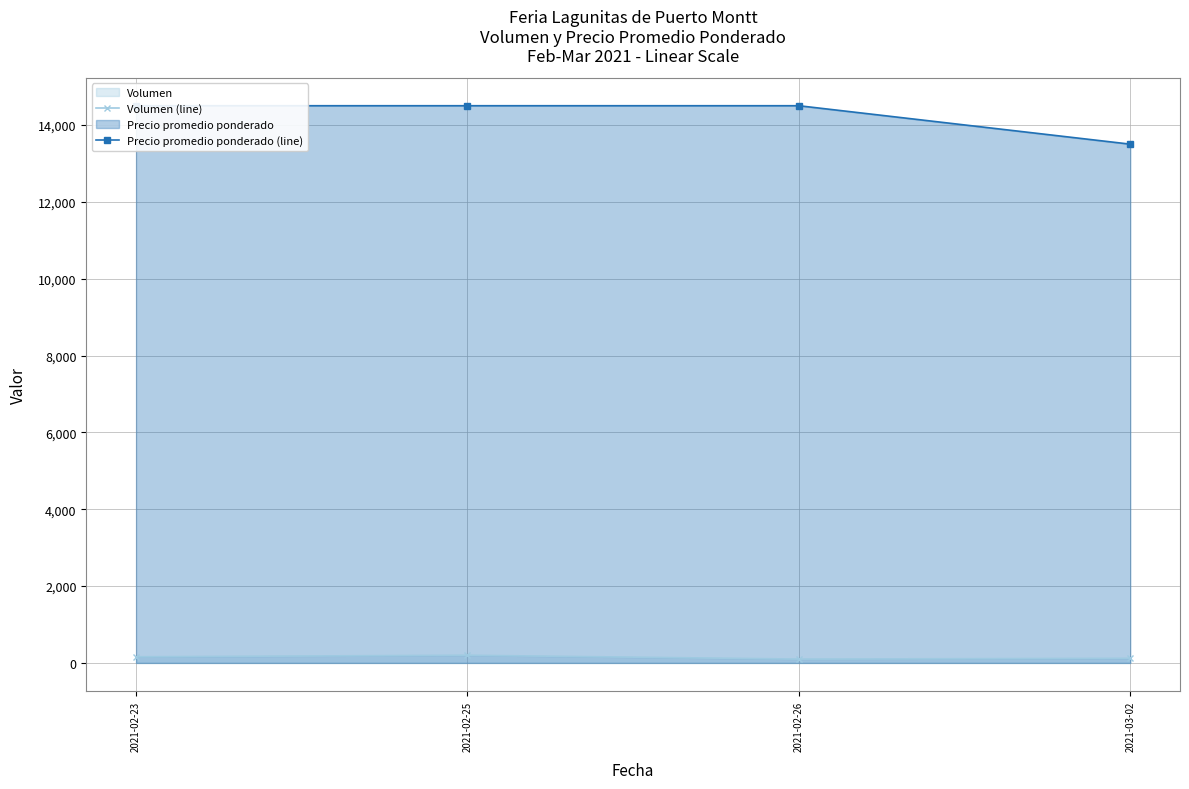

Where is Precio promedio ponderado (line) nearest to the value 14000?

2021-02-23